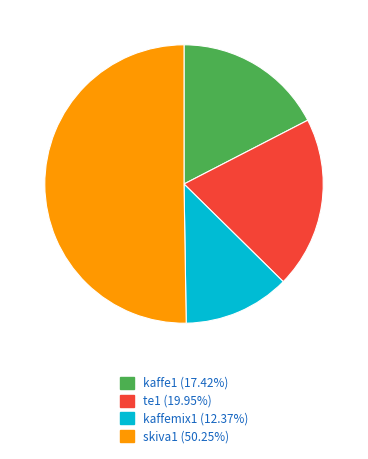

Is it true that kaffe1 is 32% of the pie?

False